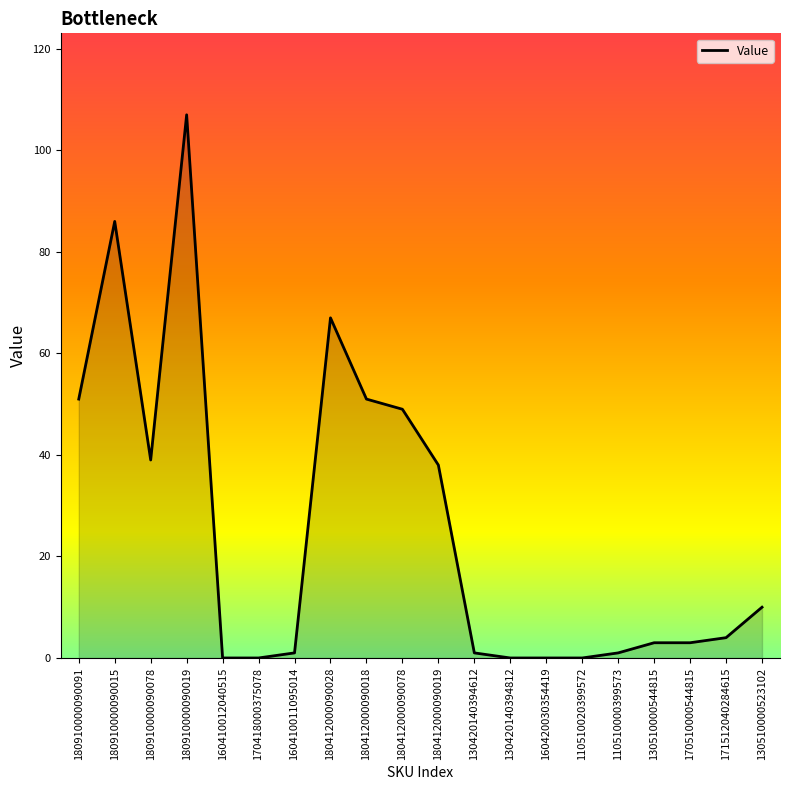

Does the chart display data point markers on the line(s)?

No